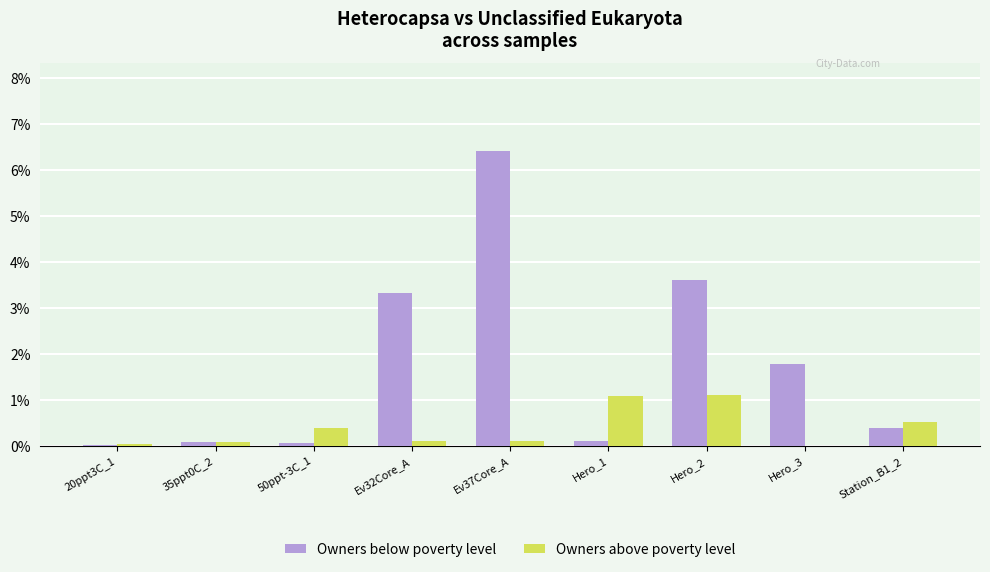

Are the bars grouped side by side (vs. stacked)?

Yes